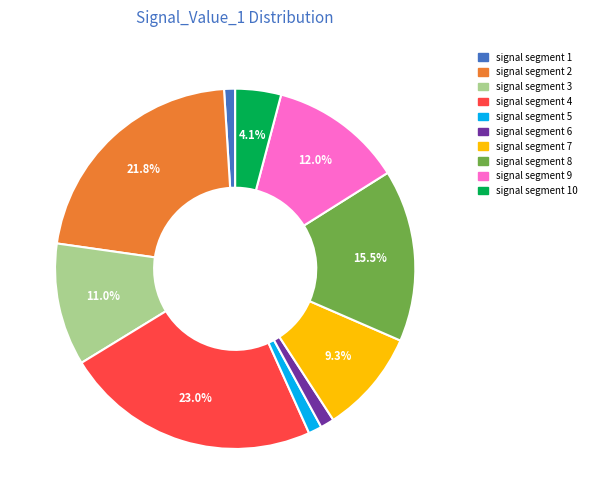

Is the sum of signal segment 7 and signal segment 8 greater than half?

No